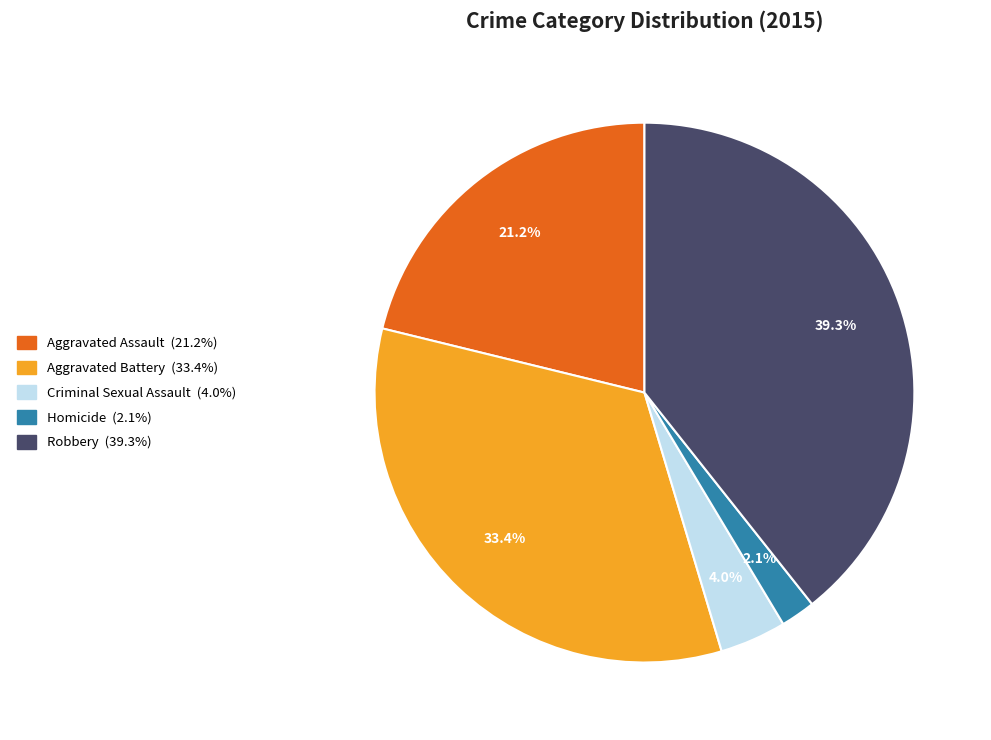

What percentage is the Aggravated Battery slice, to the nearest percent?

33%